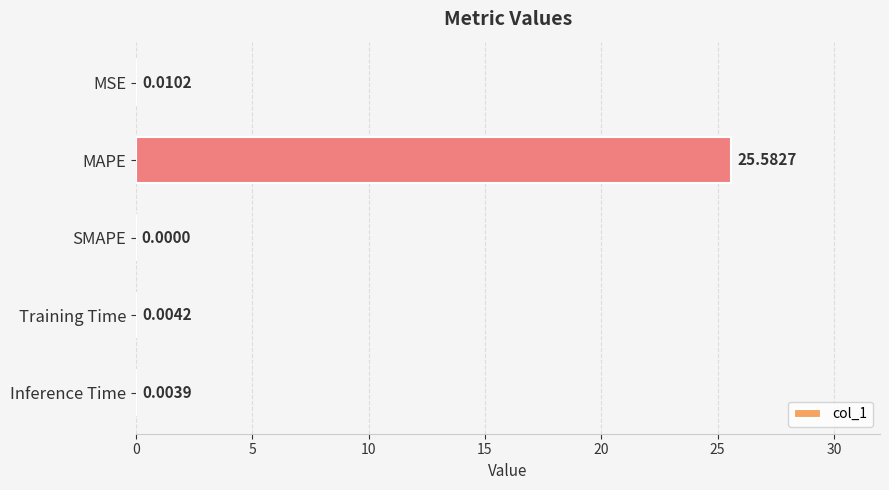

What is the average value?

5.1